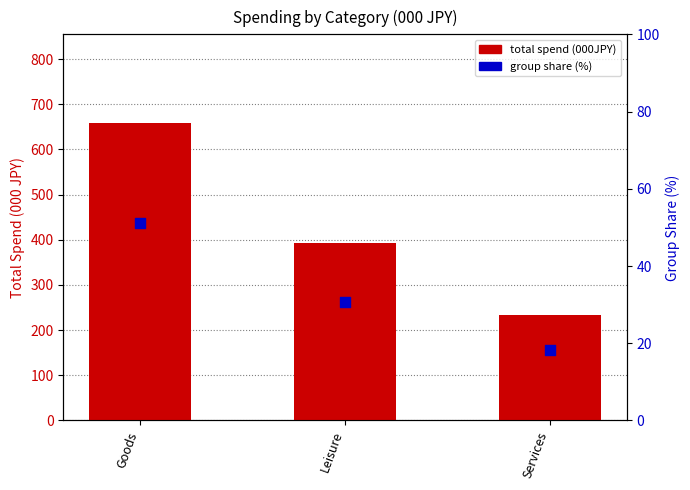

Is the value of total spend (000JPY) at Services greater than the value of group share (%) at Goods?

Yes